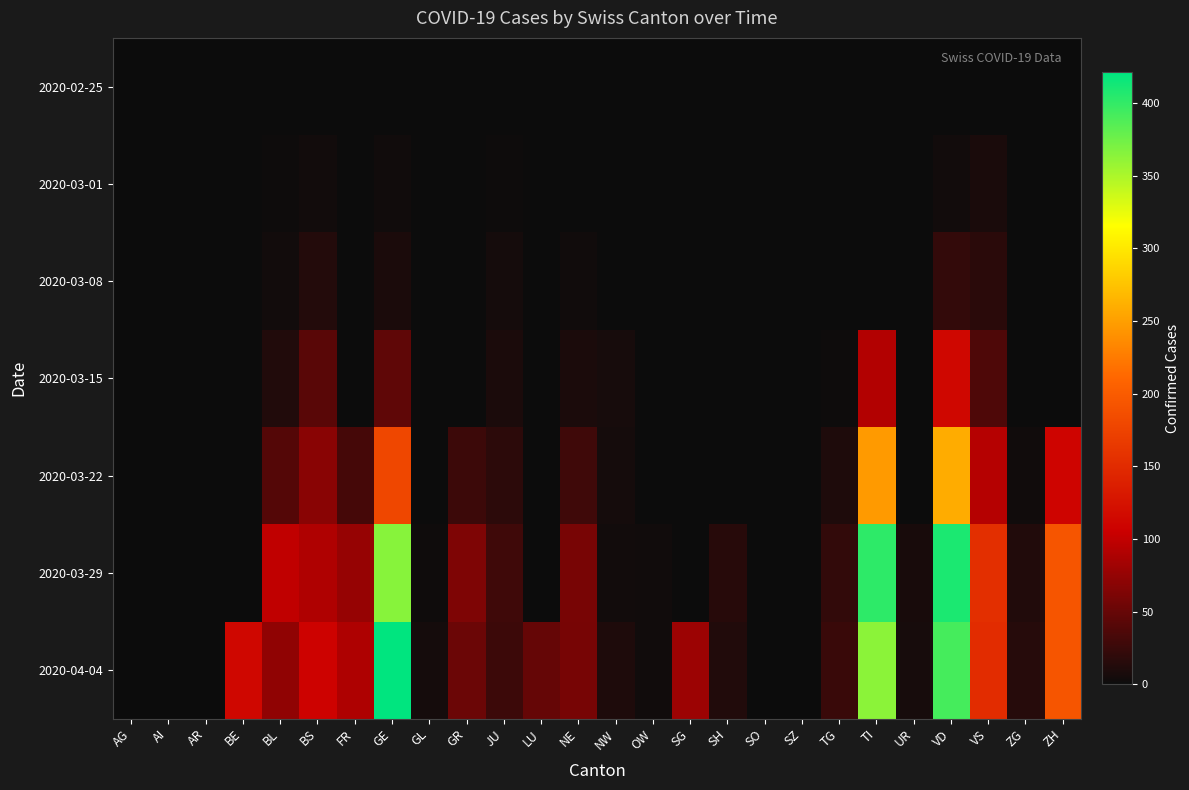

At BL, list the series in order from largest to smallest.

2020-03-29, 2020-04-04, 2020-03-22, 2020-03-15, 2020-03-08, 2020-03-01, 2020-02-25